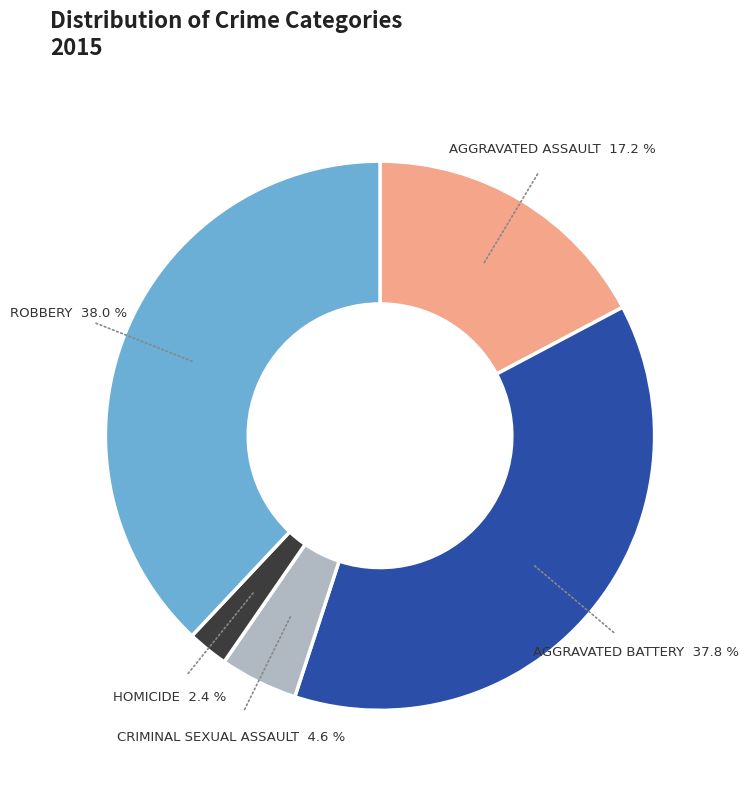

Is there any slice that represents more than half of the pie?

No